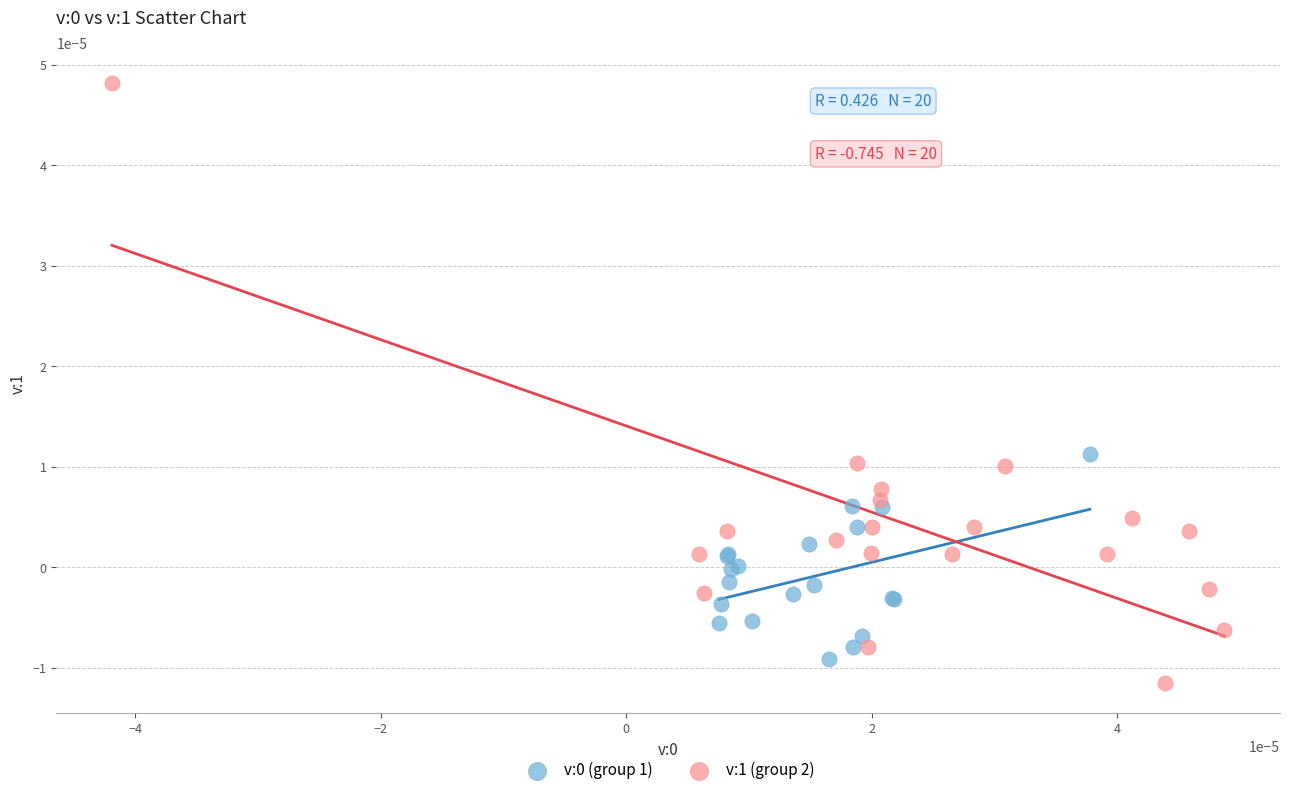

Which series reaches the maximum Y coordinate?

v:1 (group 2)